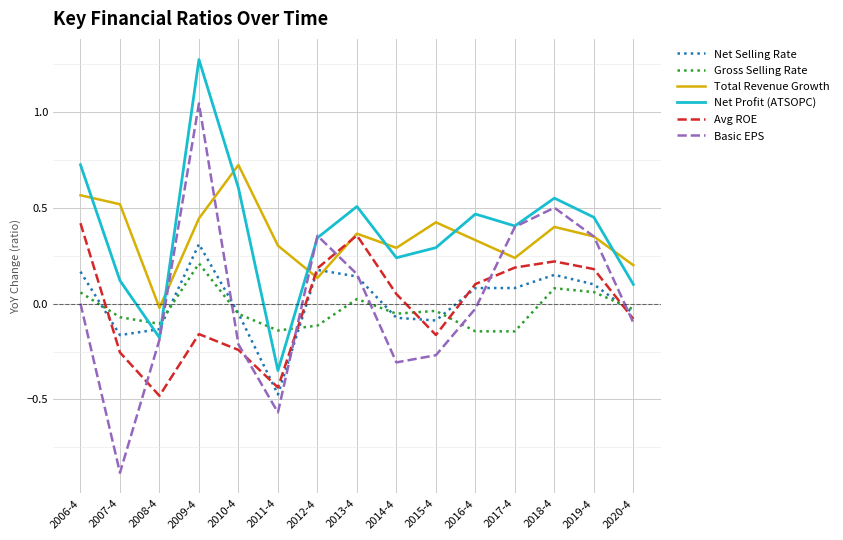

Which category has the lowest value across all series?

2007-4